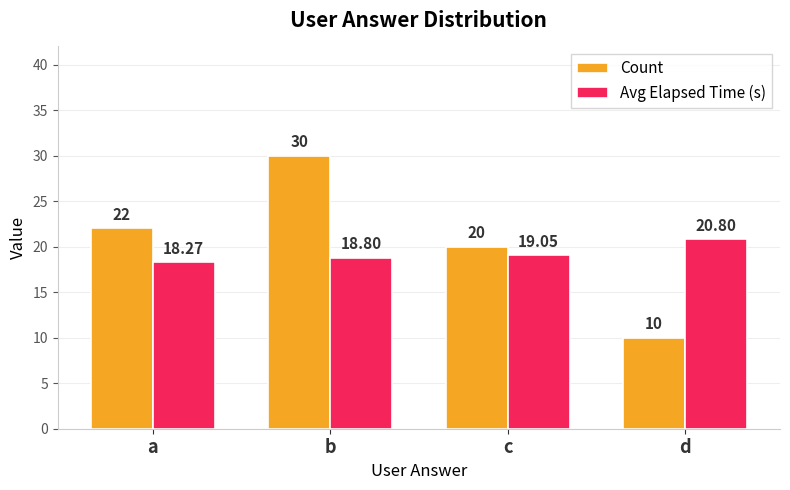

Which series changed the most between a and c?

Count